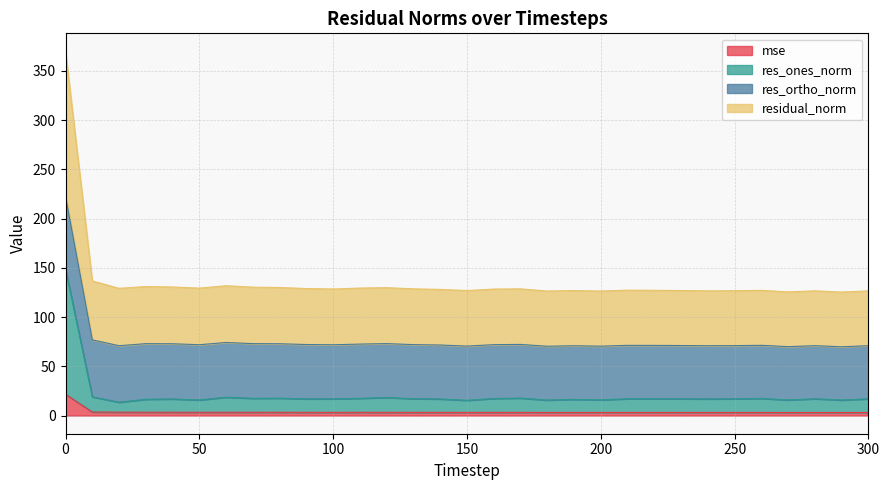

What is the highest value of the mse series?

21.6